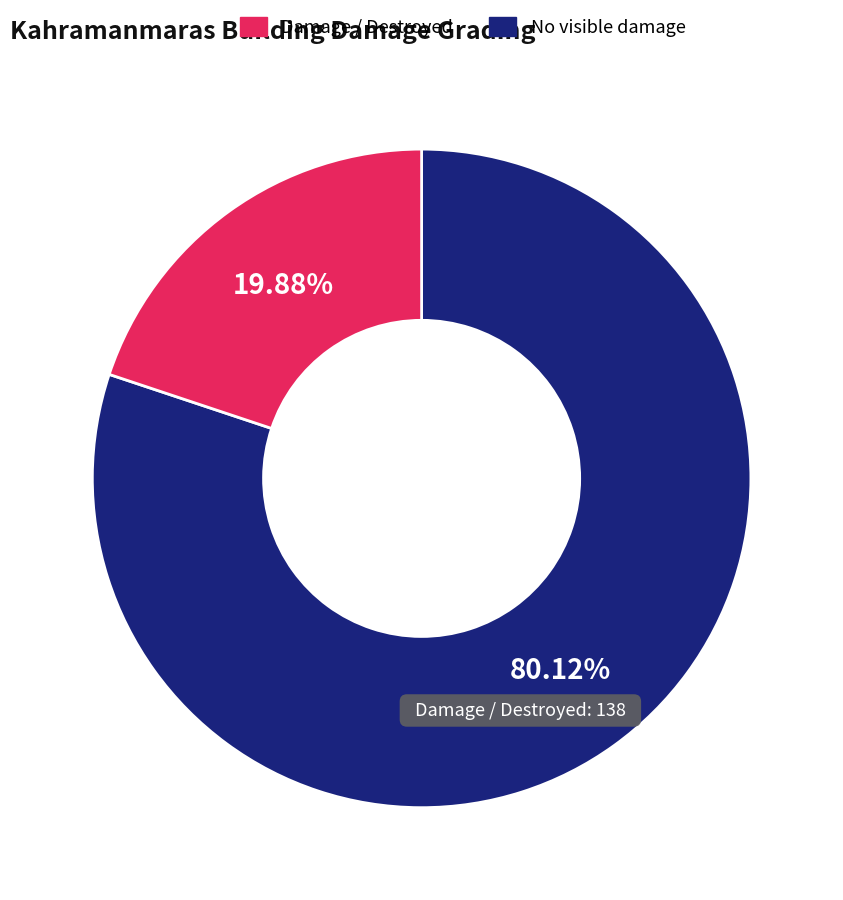

How many segments does this pie chart have?

2